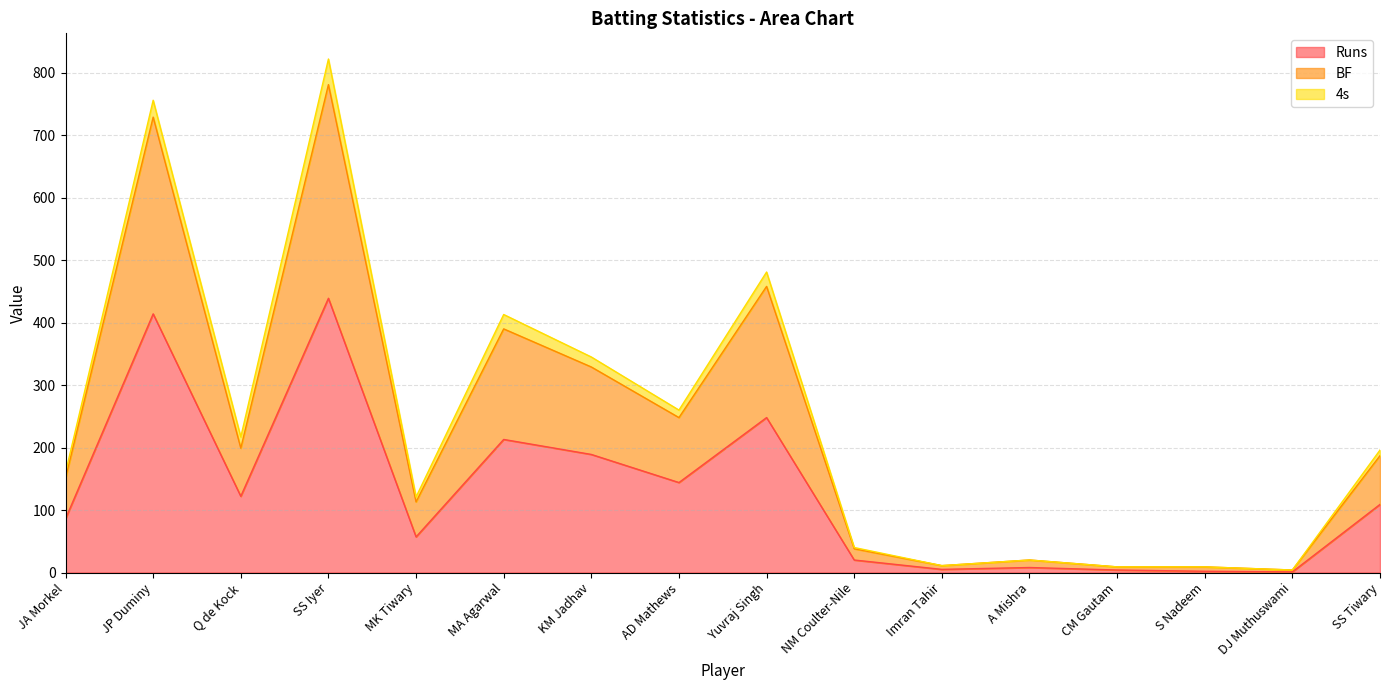

True or false: Runs has a value of 247 at KM Jadhav.

False